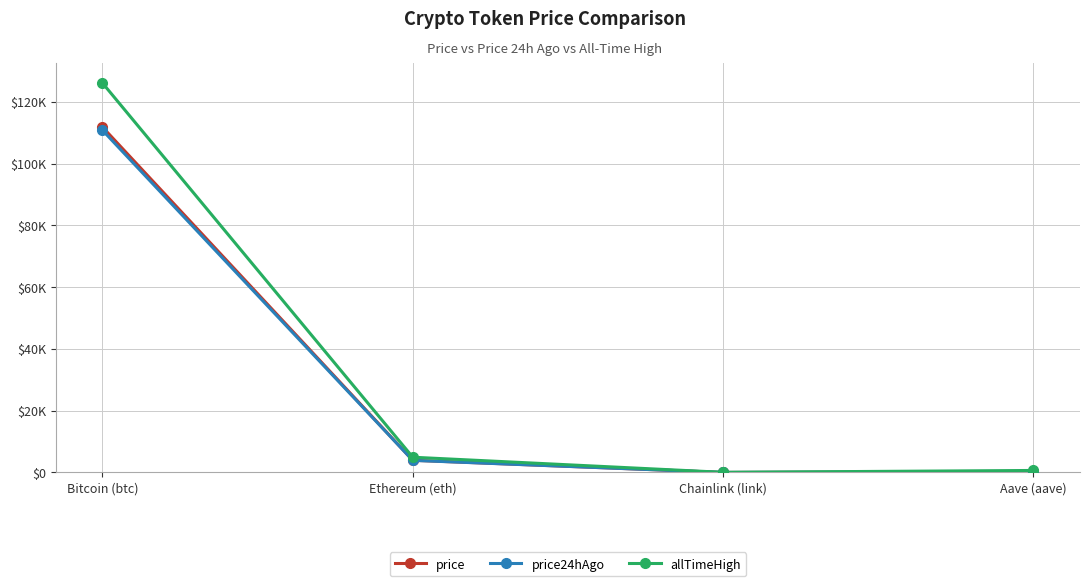

Is it true that allTimeHigh equals 10.7 at Chainlink (link)?

False